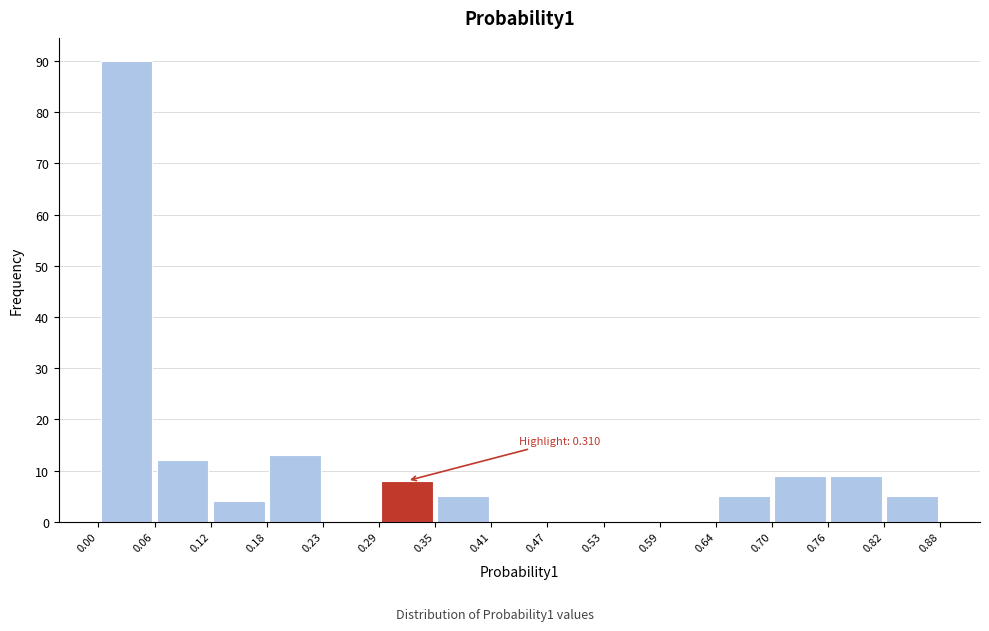

Over which range of the x-axis is the bar tallest?

0.00 to 0.06